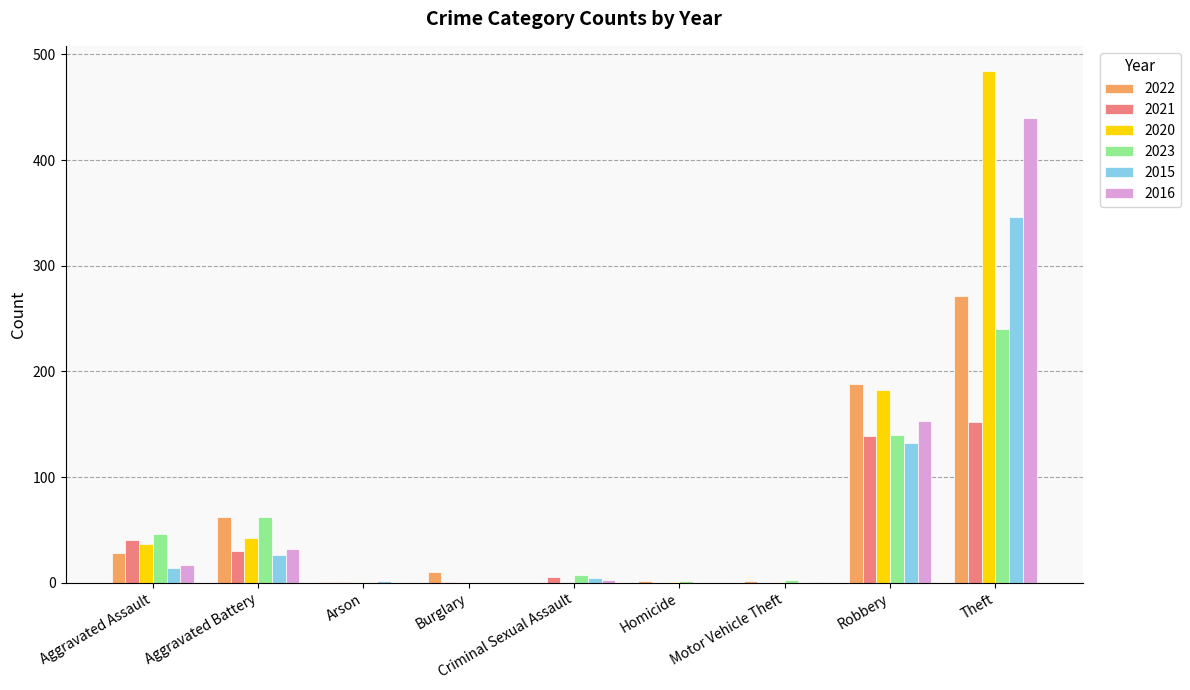

Which category has the highest value across all series?

Theft